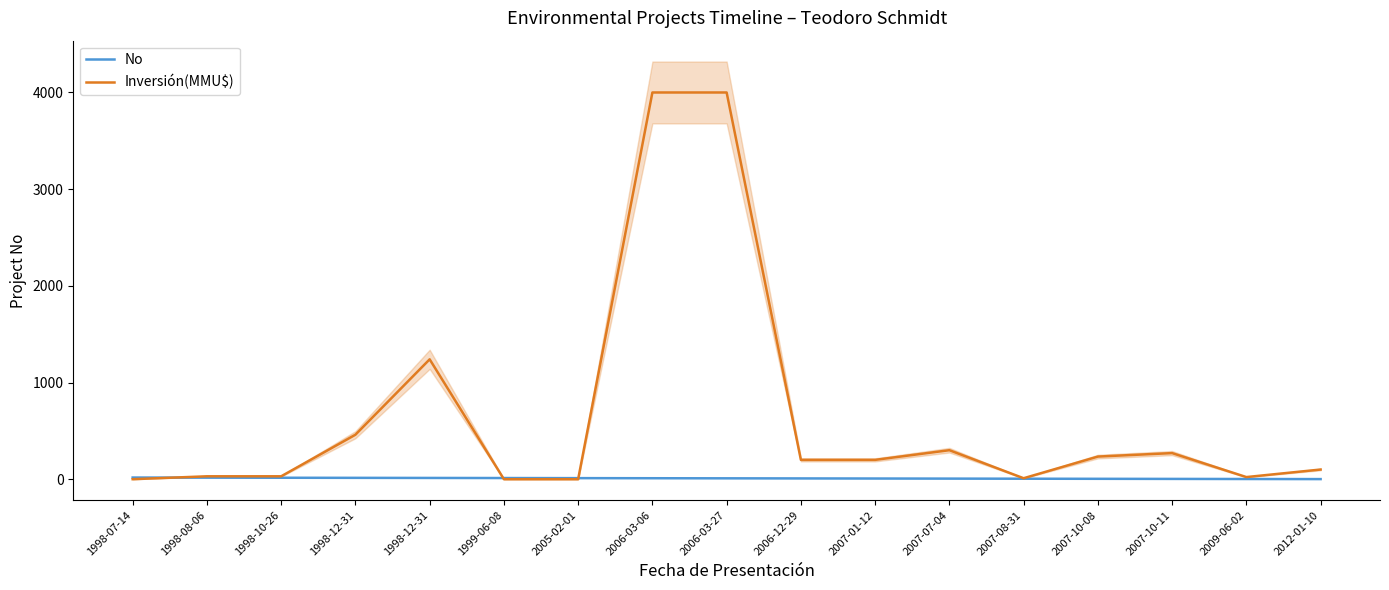

How many positive values does the Inversión(MMU$) series have?

14